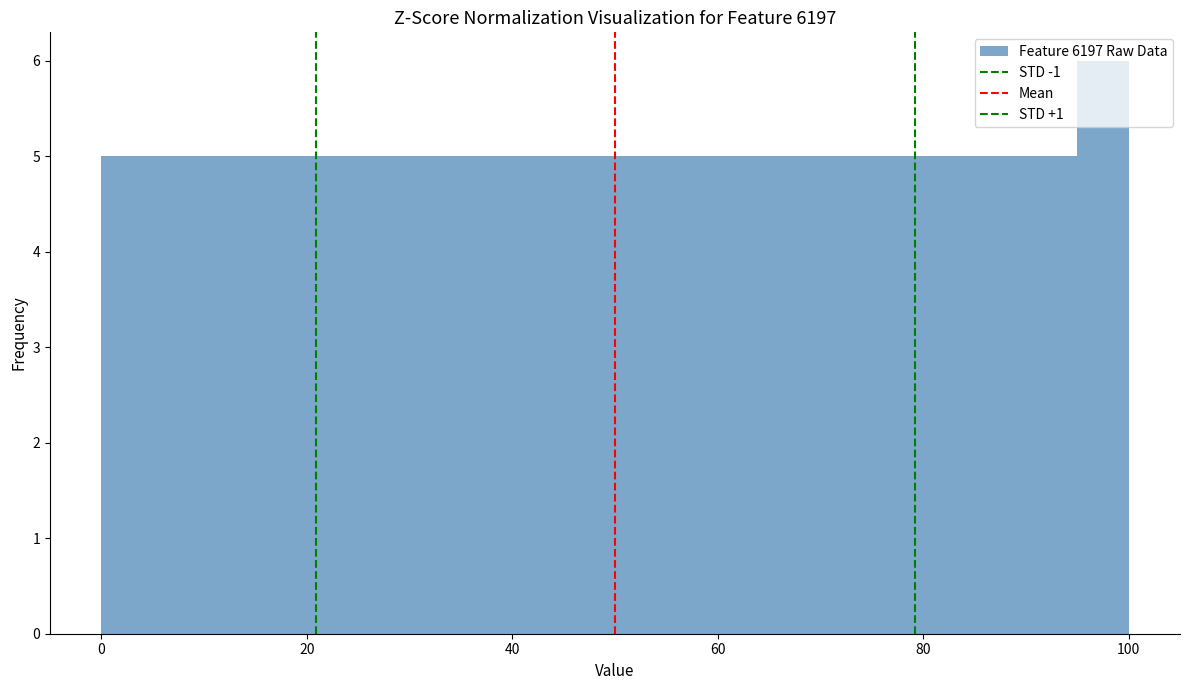

Read against the x-axis, roughly where is the centre of the tallest bar?

98